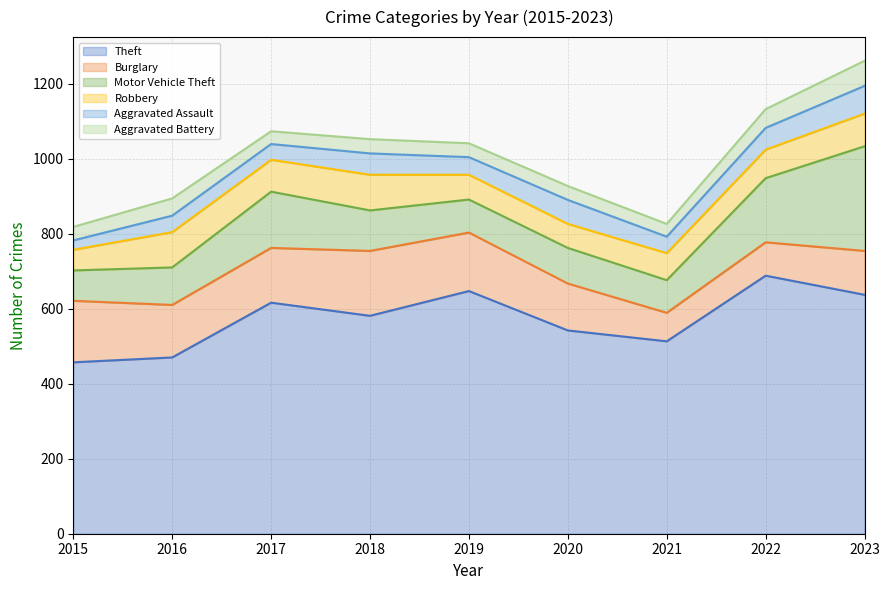

The value of Aggravated Assault at 2022 is 98. True or false?

False